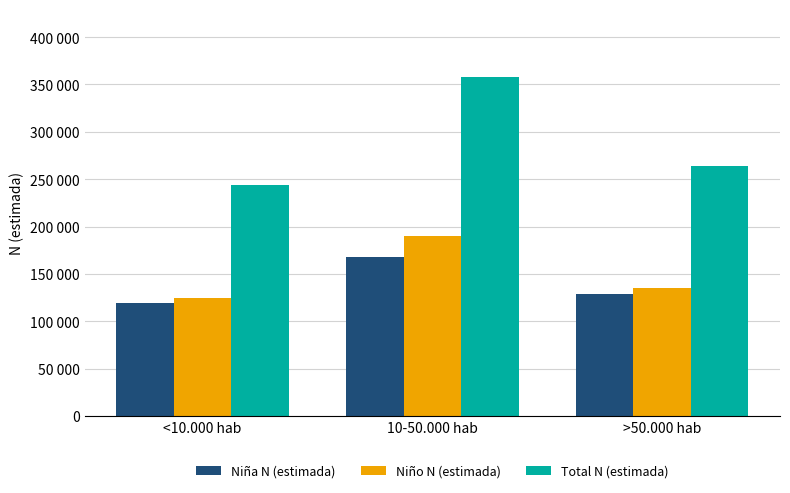

What is the total value across all series at <10.000 hab?

487297